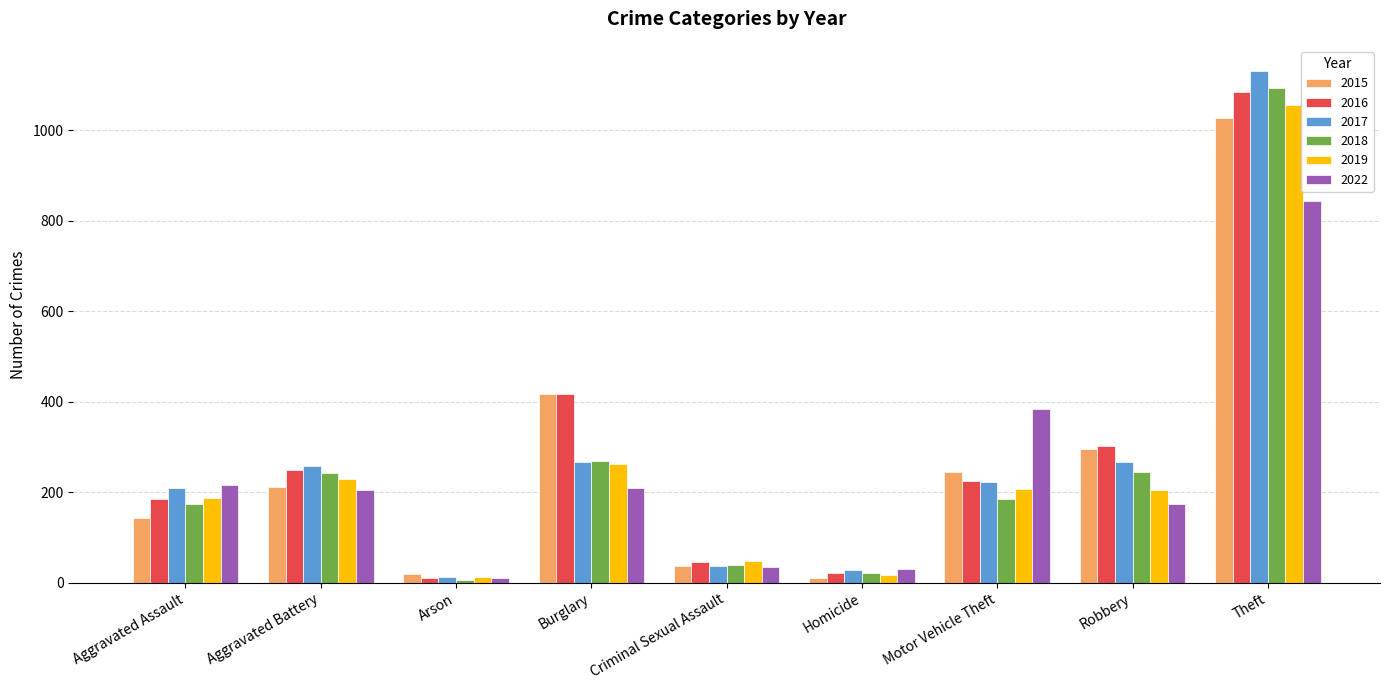

Is it true that 2018 equals 1094 at Theft?

True